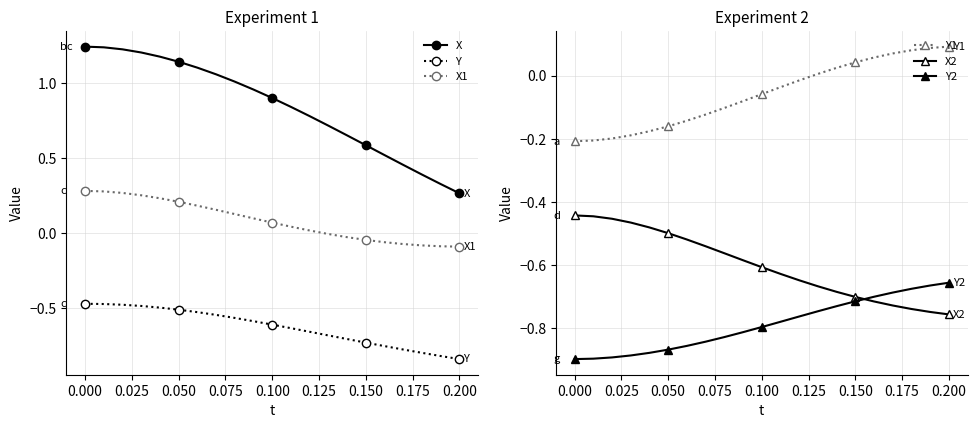

True or false: X and Y intersect in this chart.

False